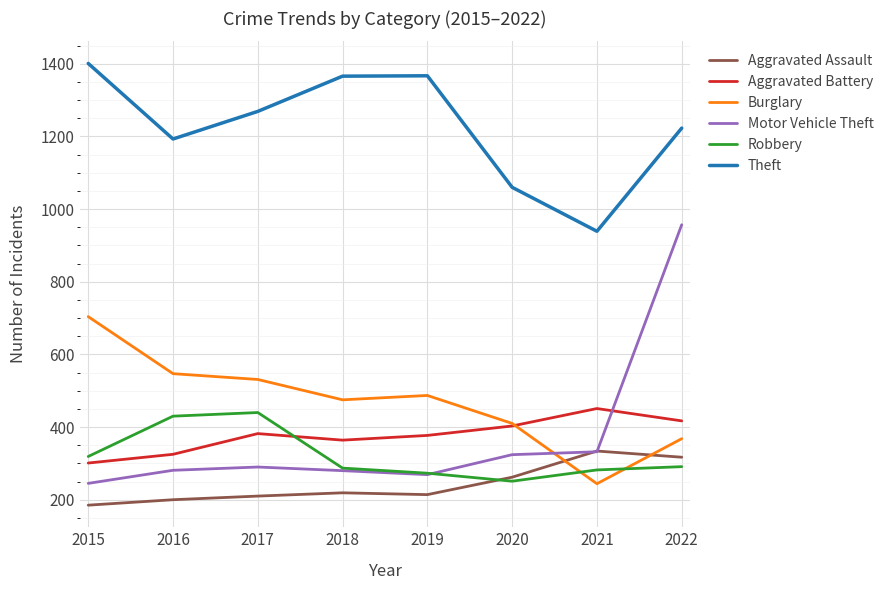

Where does the Theft series first go above 1269?

2015